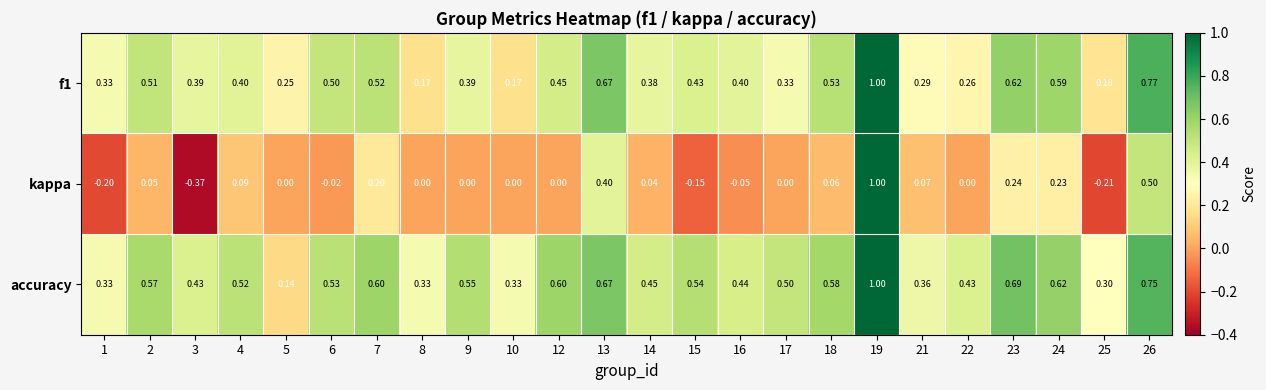

Which series has the widest spread of values?

kappa